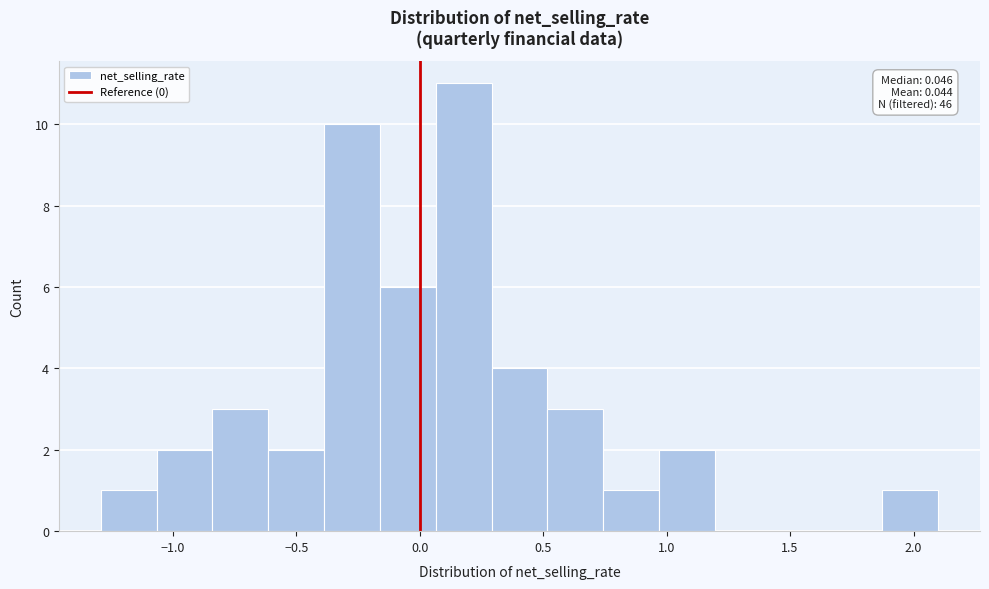

Over which range of the x-axis is the bar tallest?

0.05 to 0.30